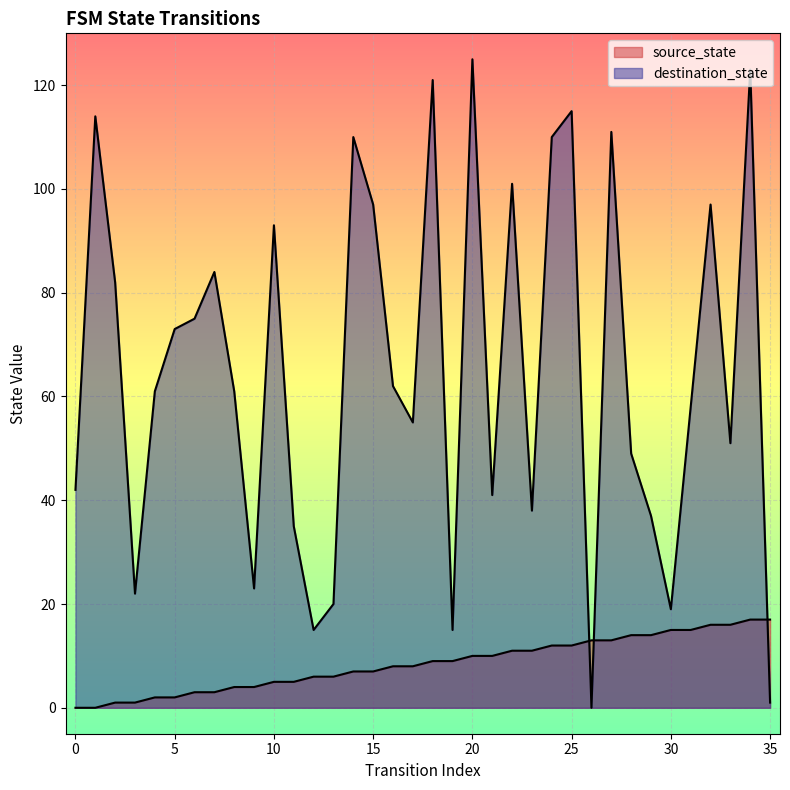

Reading left to right, extract all data points from this chart.

source_state: 0=0	1=0	2=1	3=1	4=2	5=2	6=3	7=3	8=4	9=4	10=5	11=5	12=6	13=6	14=7	15=7	16=8	17=8	18=9	19=9	20=10	21=10	22=11	23=11	24=12	25=12	26=13	27=13	28=14	29=14	30=15	31=15	32=16	33=16	34=17	35=17
destination_state: 0=42	1=114	2=82	3=22	4=61	5=73	6=75	7=84	8=61	9=23	10=93	11=35	12=15	13=20	14=110	15=97	16=62	17=55	18=121	19=15	20=125	21=41	22=101	23=38	24=110	25=115	26=0	27=111	28=49	29=37	30=19	31=58	32=97	33=51	34=123	35=1